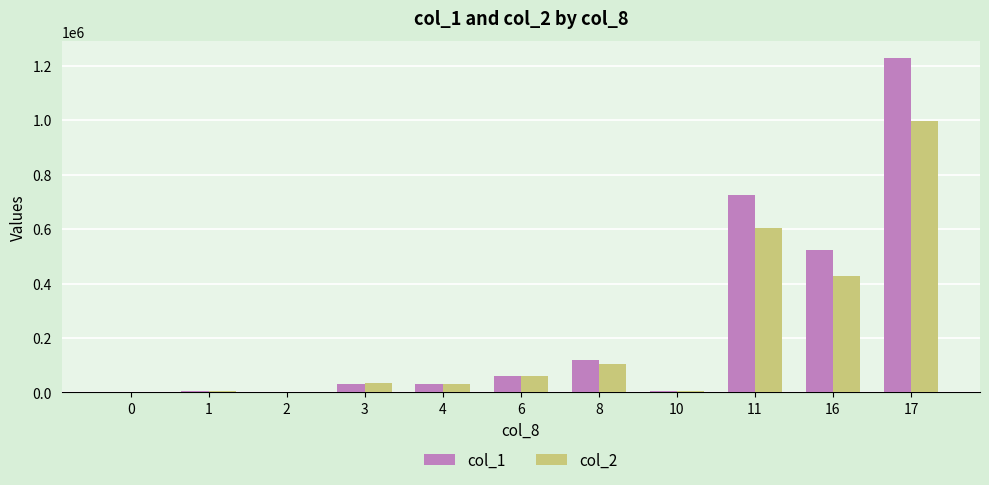

Is the value of col_1 at 6 greater than the value of col_2 at 10?

Yes